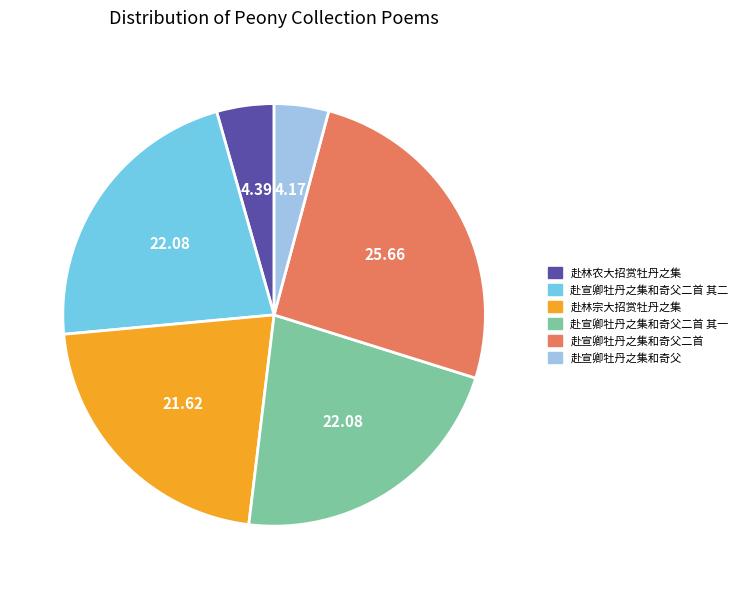

Does 赴宣卿牡丹之集和奇父二首 其一 represent more than half of the total?

No